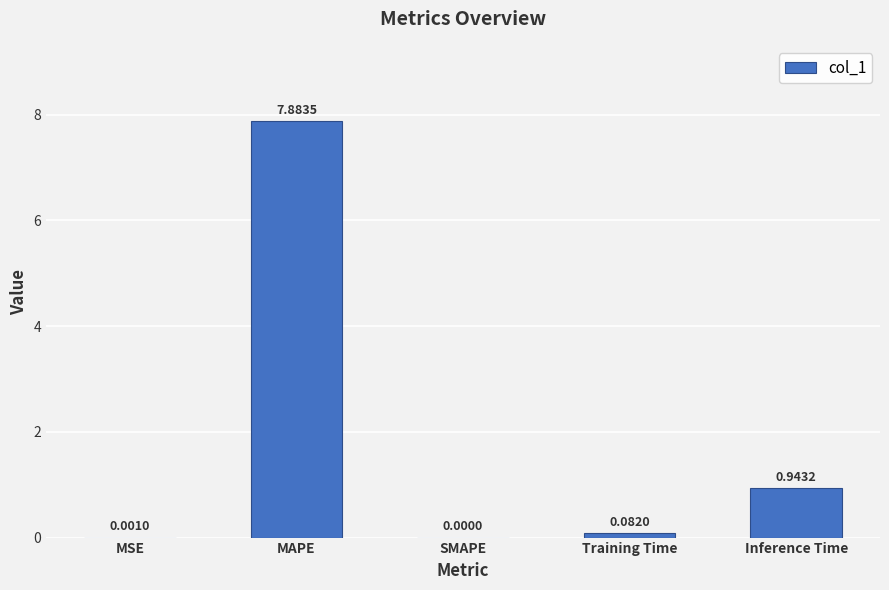

What is the average value?

1.8